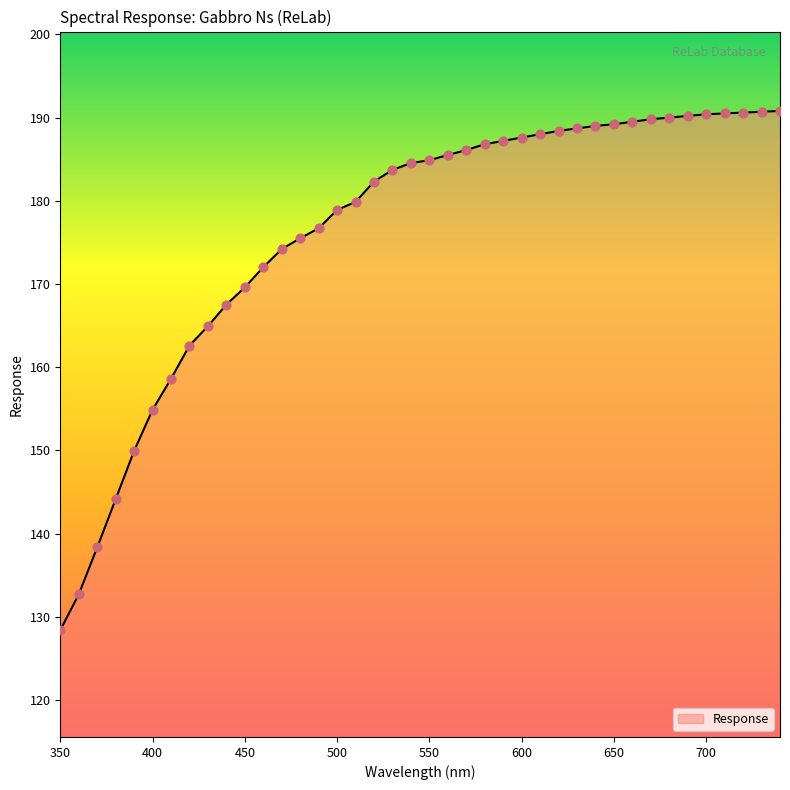

What is the minimum value shown in the chart?

128.4